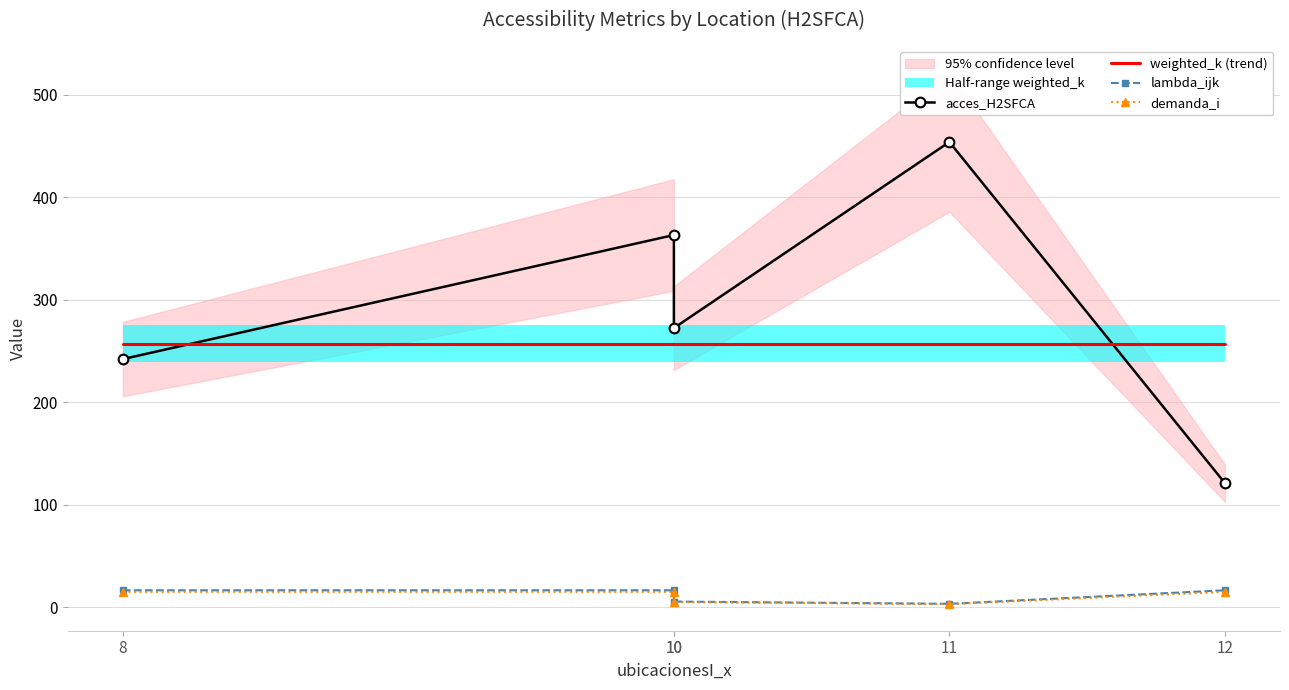

Which label corresponds to the smallest value in the chart?

11